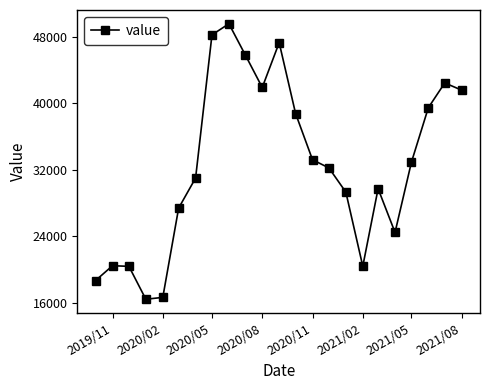

How many points are higher than both their immediate neighbors (excluding endpoints)?

5